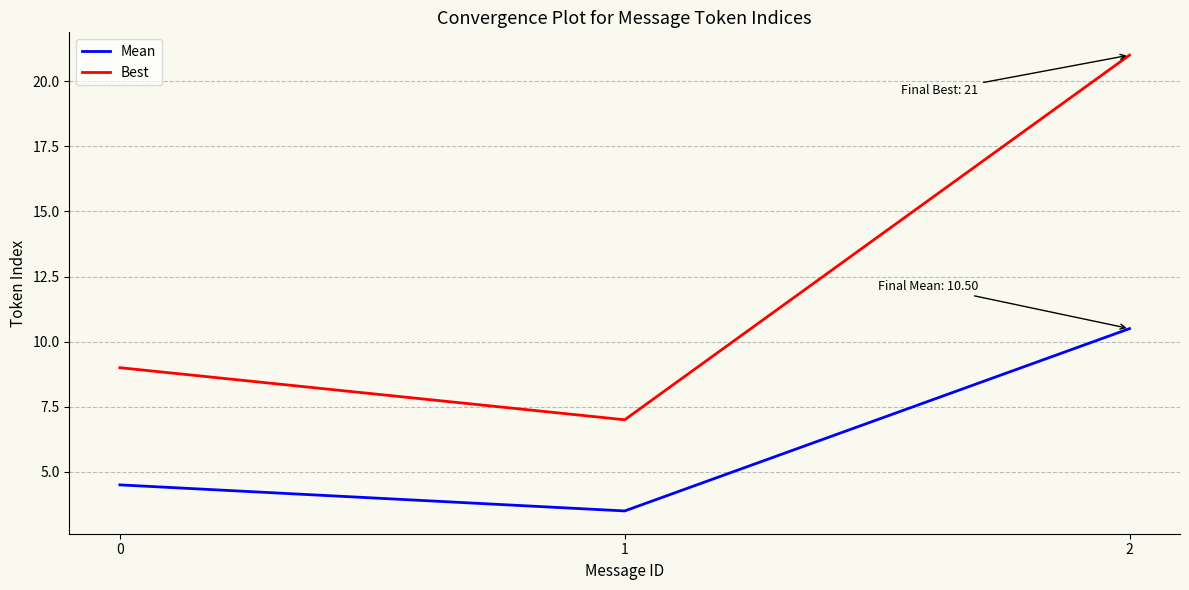

Reading left to right, list all the values displayed in this chart.

Mean: 4.5	3.5	10.5
Best: 9.0	7.0	21.0